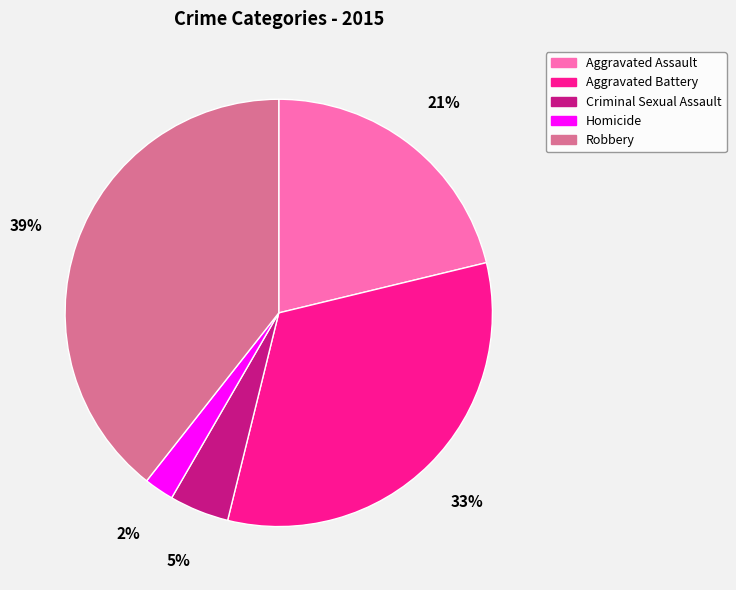

How many slices are in this pie chart?

5